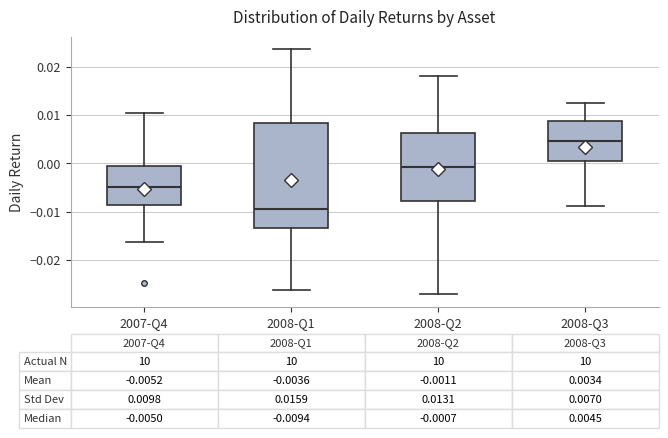

Which box has the lowest median line?

2008-Q1